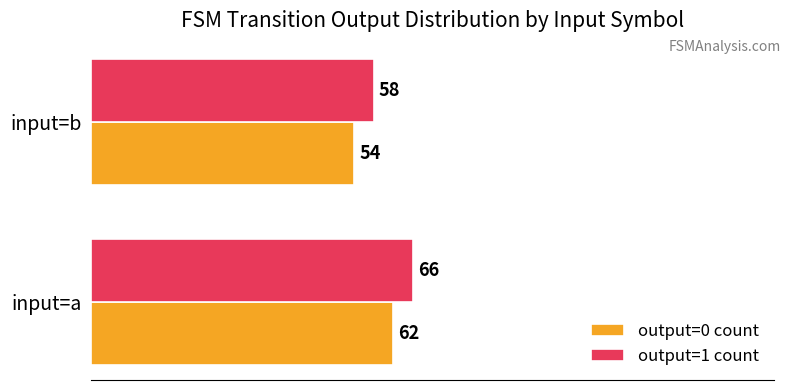

The output=0 count series shows 54 at input=b. True or false?

True